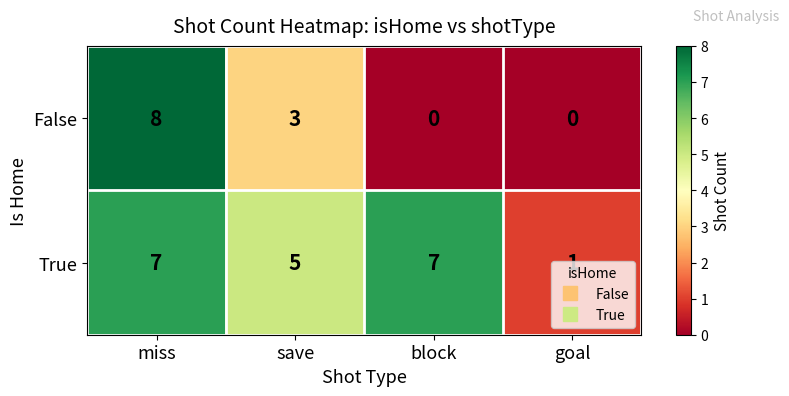

What is the difference between the second highest and second lowest values in the False series?

3